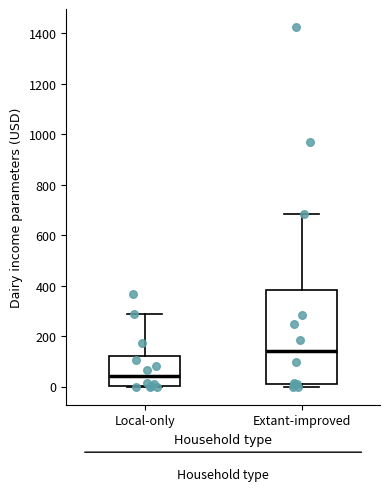

Where is the lower edge of the box for Extant-improved on the y-axis? The values are not printed on the chart, so give them approximately, as read against the axis.

0